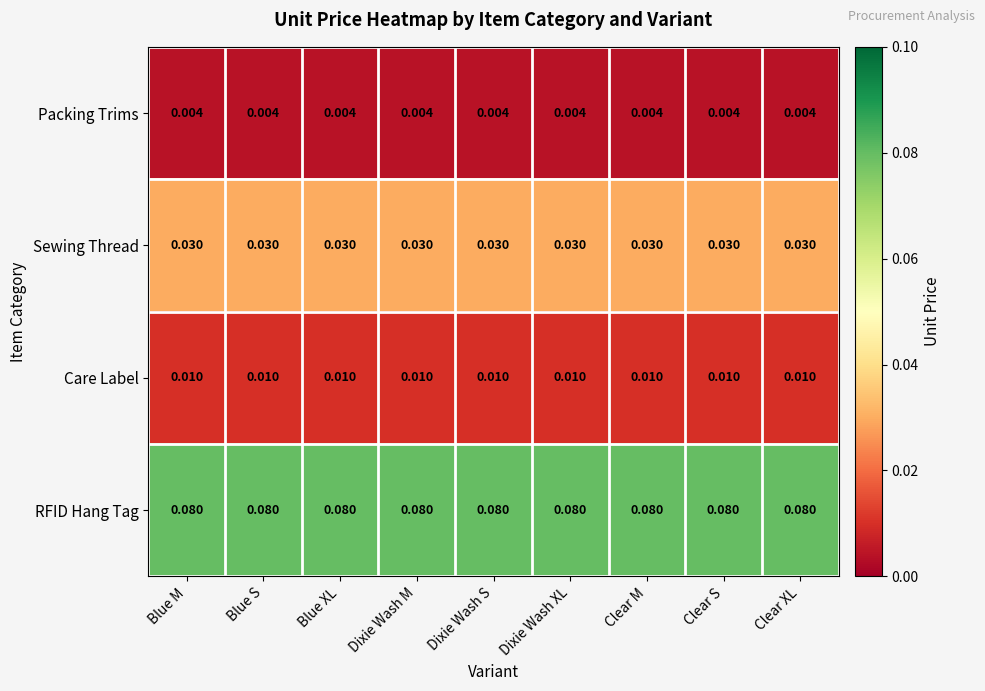

Is the value of Care Label at Clear M greater than the value of Sewing Thread at Blue S?

No